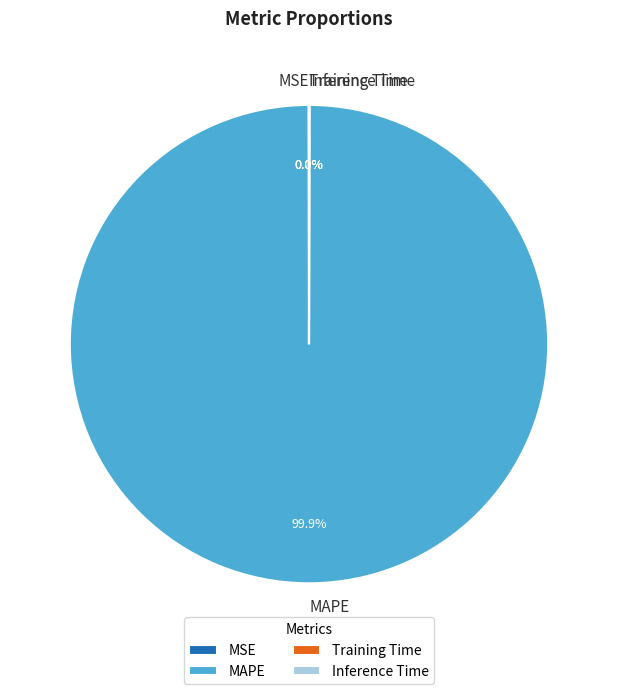

Which category accounts for the majority?

MAPE